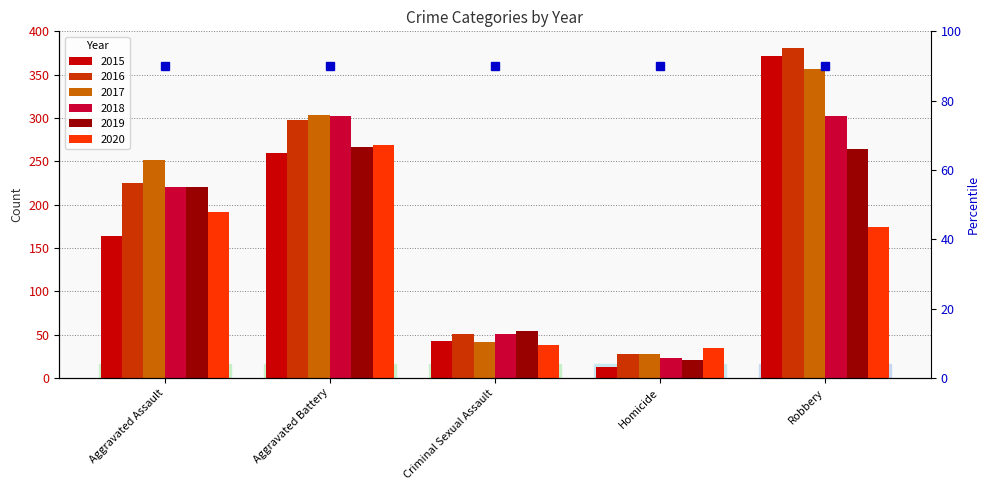

Is it true that 2019 equals 264 at Robbery?

True